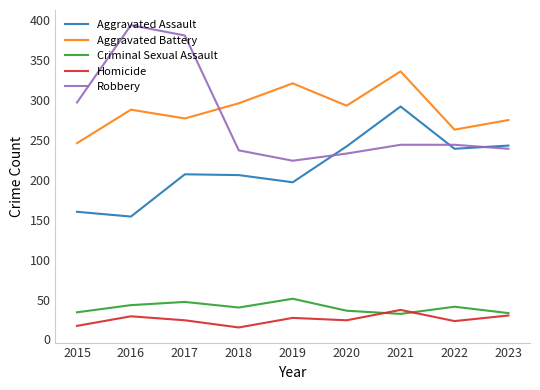

What is the difference between the Criminal Sexual Assault values at 2017 and 2022?

6